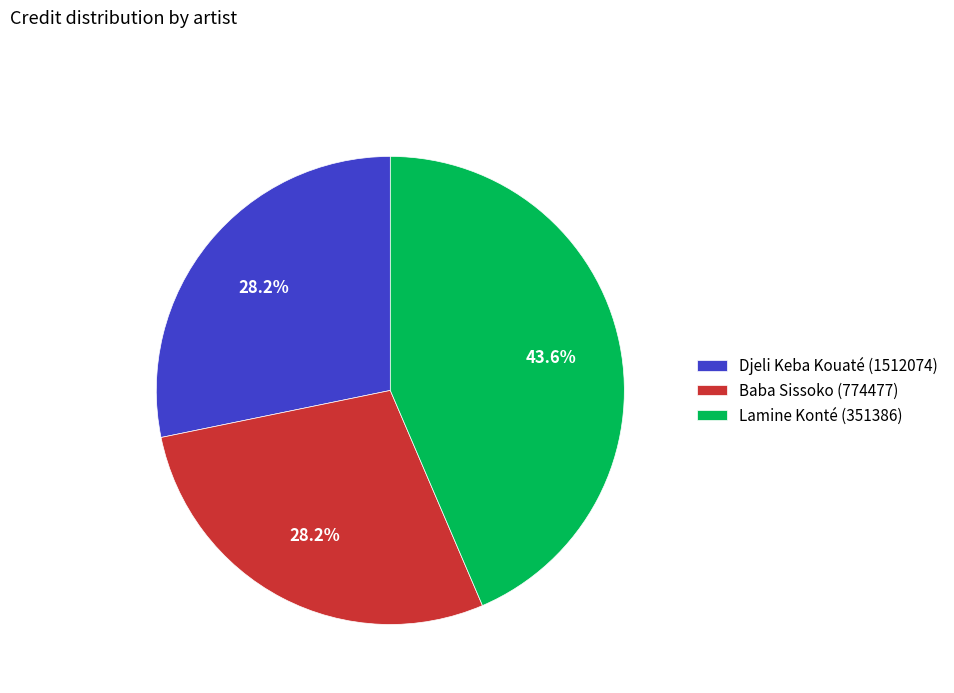

Is there a majority slice in this chart?

No